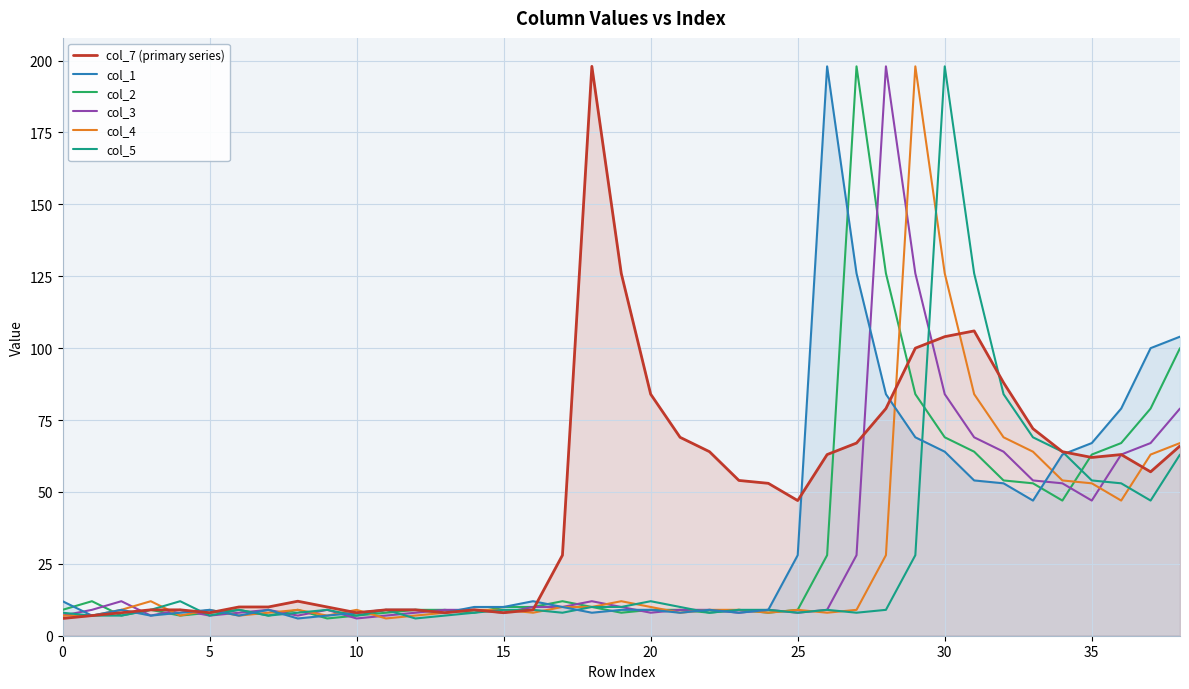

At which label is col_4 closest to 102?

31